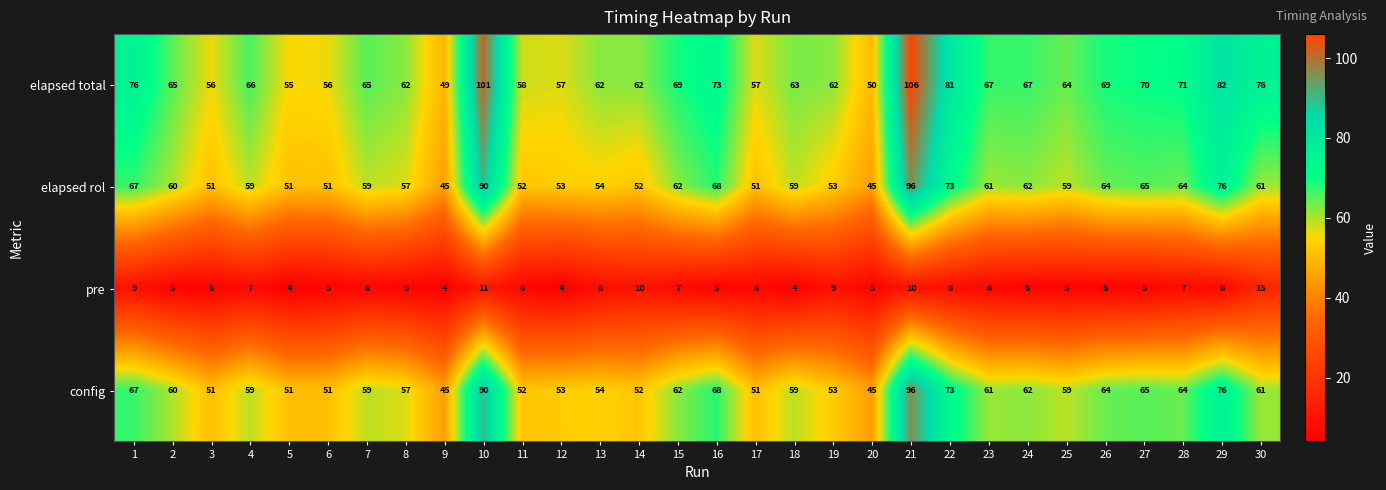

The config series shows 21 at 24. True or false?

False